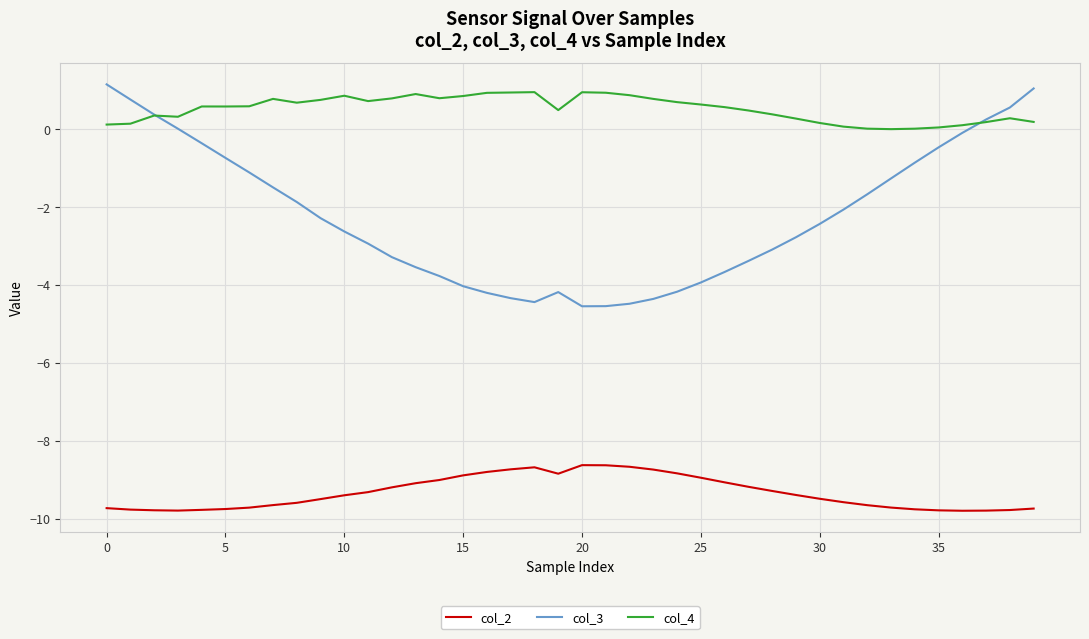

Which series has the largest total across all categories?

col_4